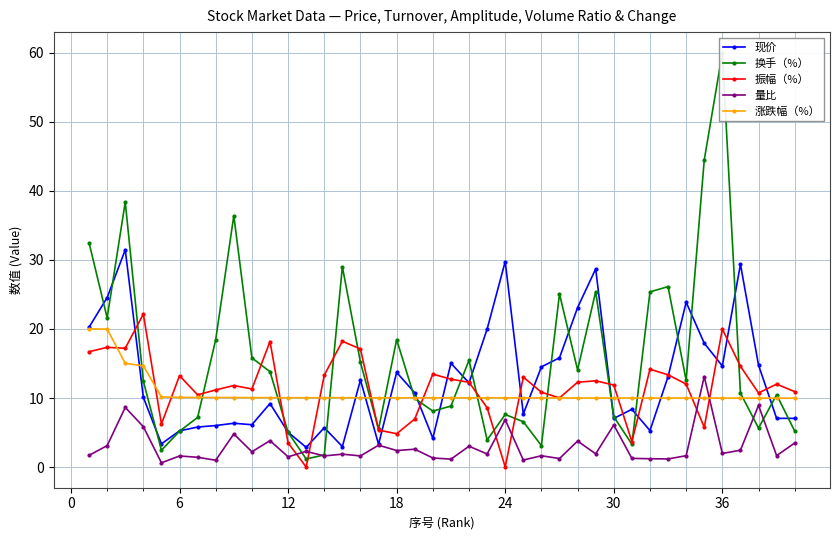

After their last crossing, which series has the higher values: 涨跌幅（%） or 量比?

涨跌幅（%）